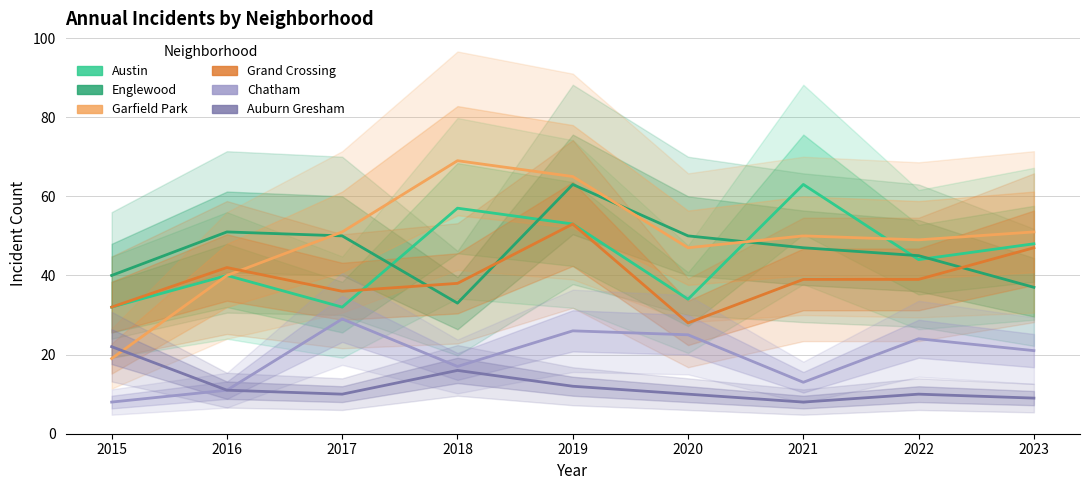

How many lines are shown in the chart?

6